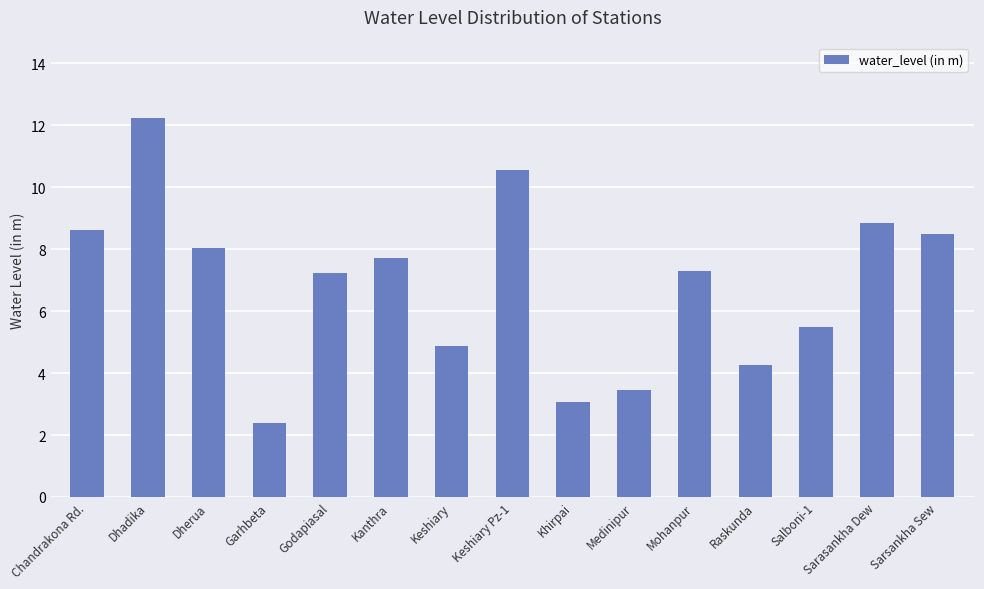

What position from the right is Medinipur?

6